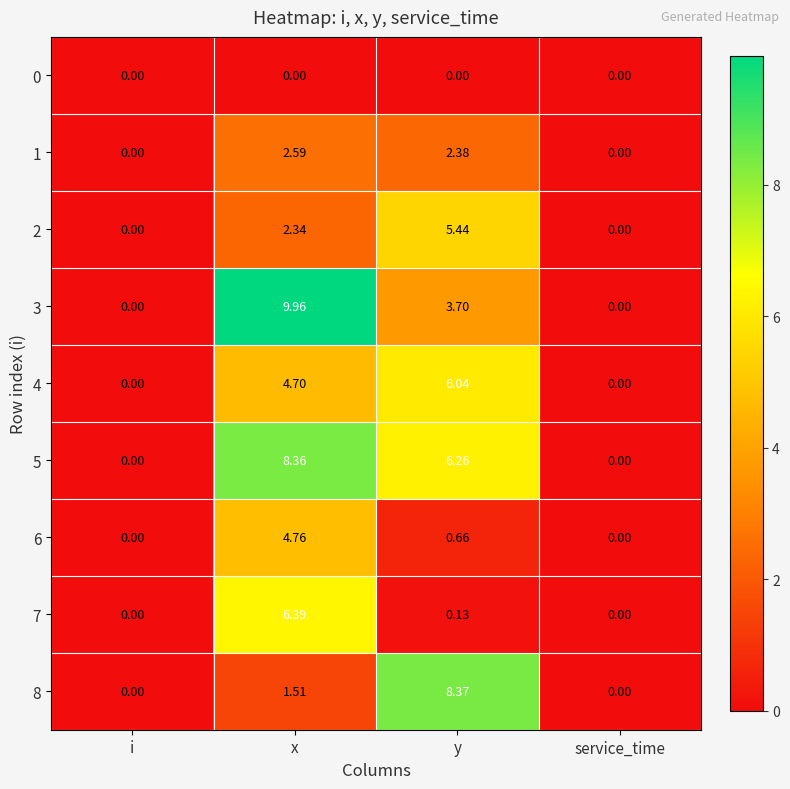

Which category has the highest value across all series?

x